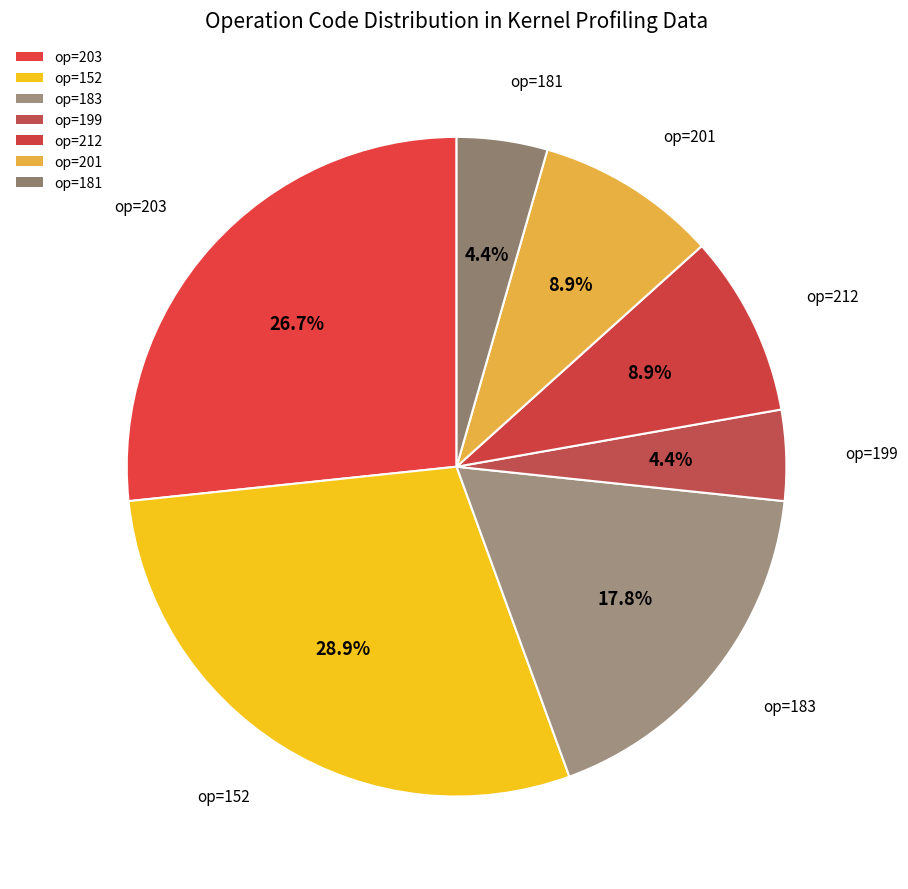

Count the number of slices in the pie.

7